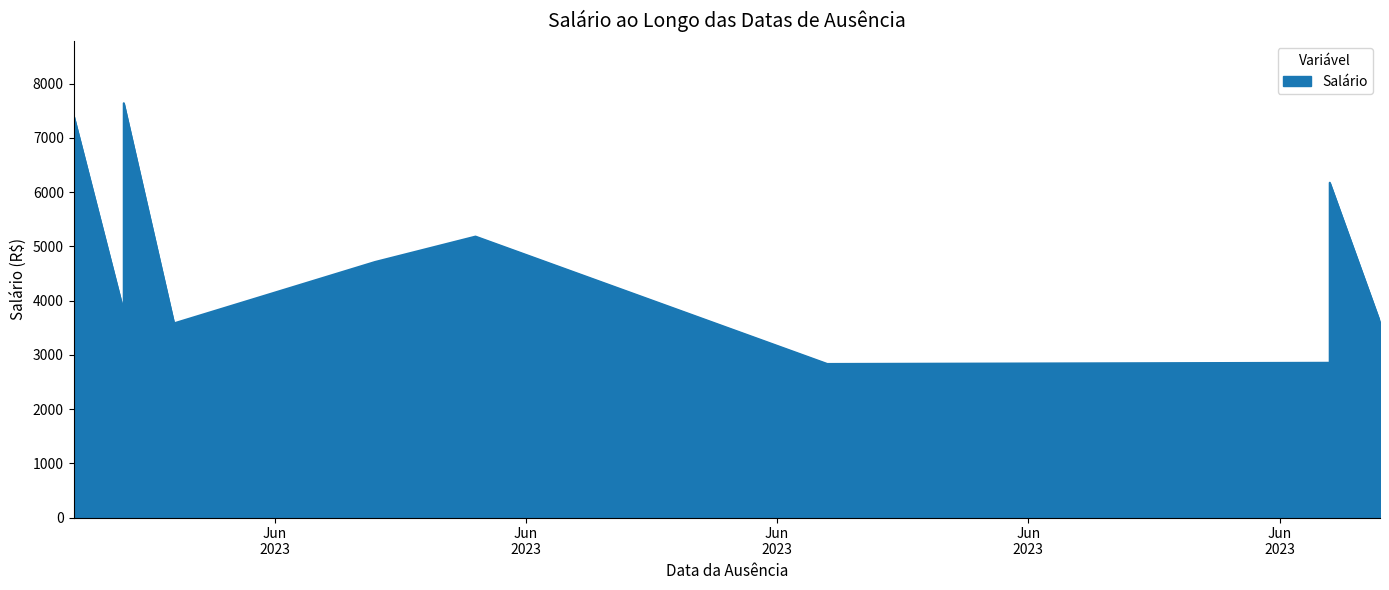

True or false: Salário and Horas_de_ausência cross at least once.

False